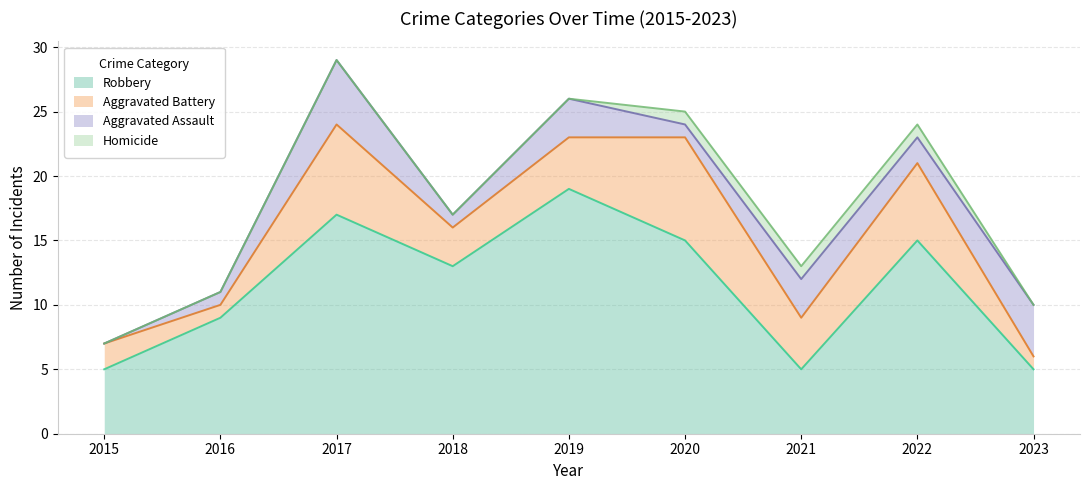

What is the sum of the Homicide values at 2016 and 2021?

1